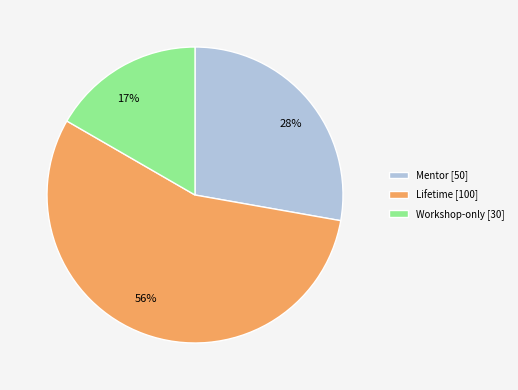

To the nearest percent, what is the difference between the largest and smallest slice percentages?

39%